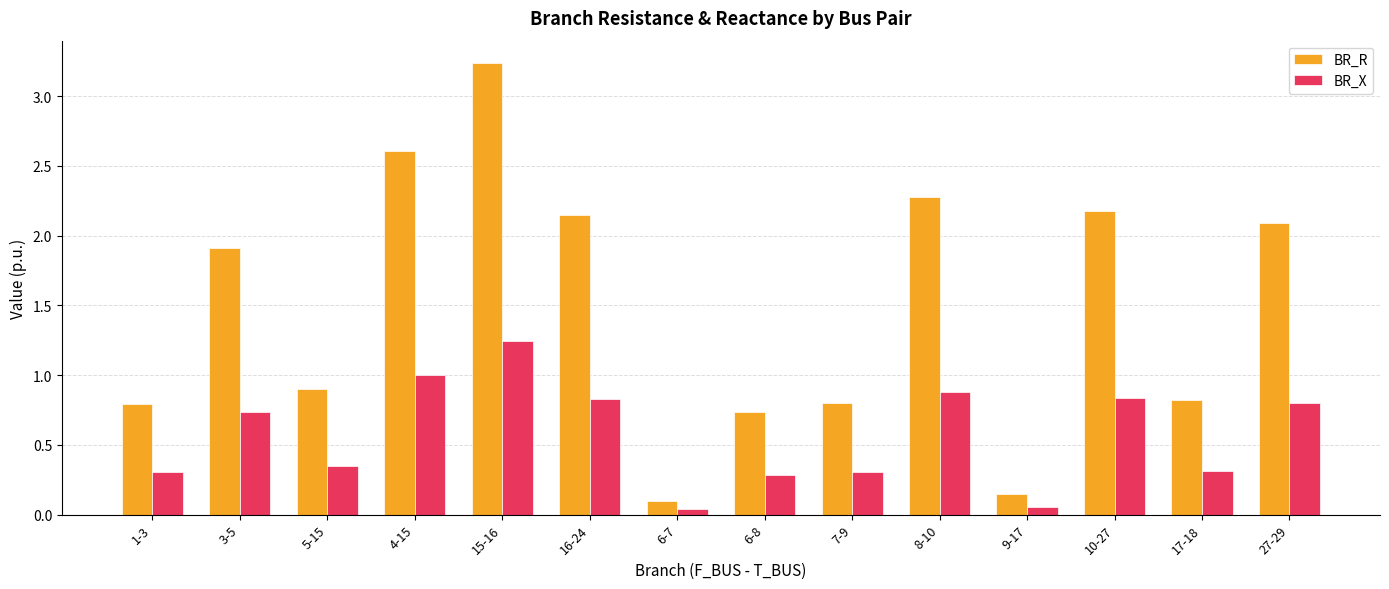

What is the average value of the BR_X series?

0.6